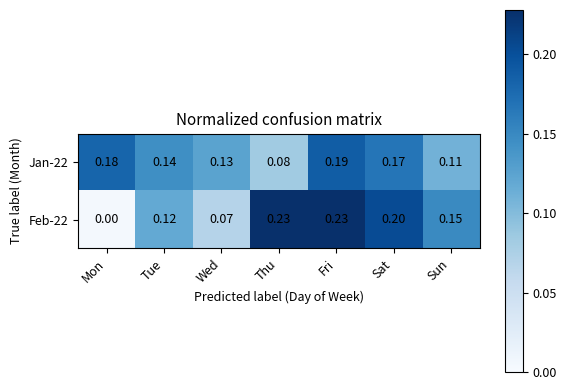

At how many categories does at least one series exceed 0?

7